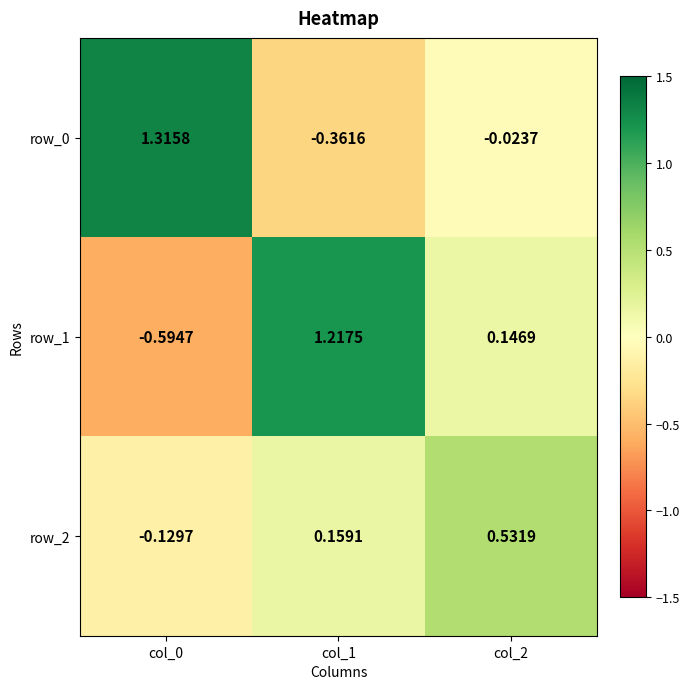

Is the value of row_1 at col_1 greater than the value of row_0 at col_0?

No